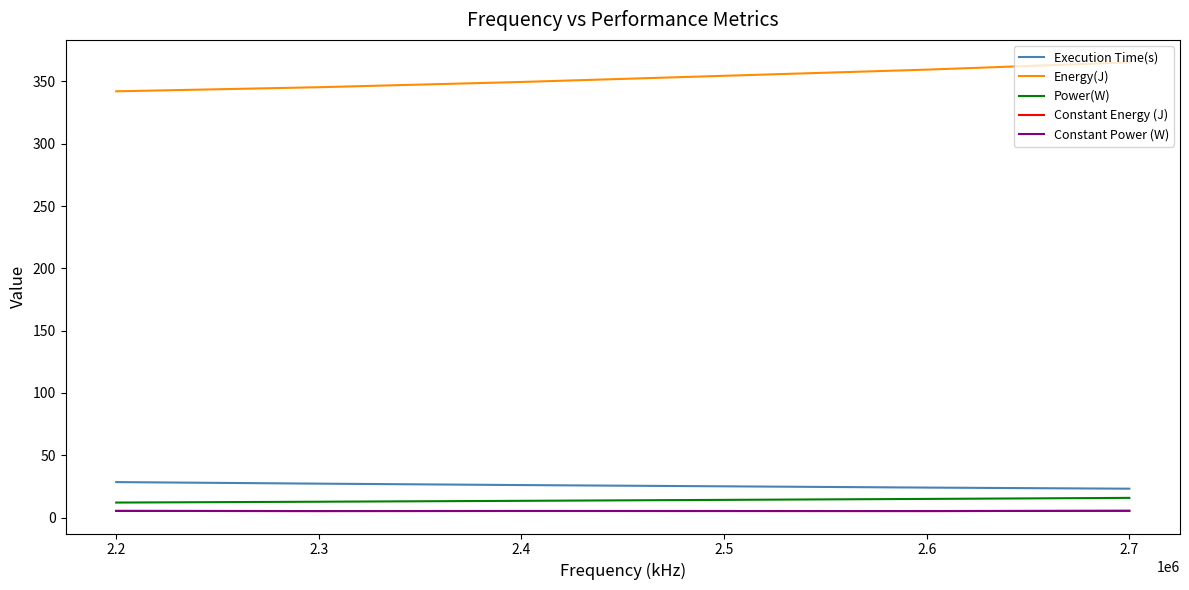

Does the chart have visible grid lines?

No